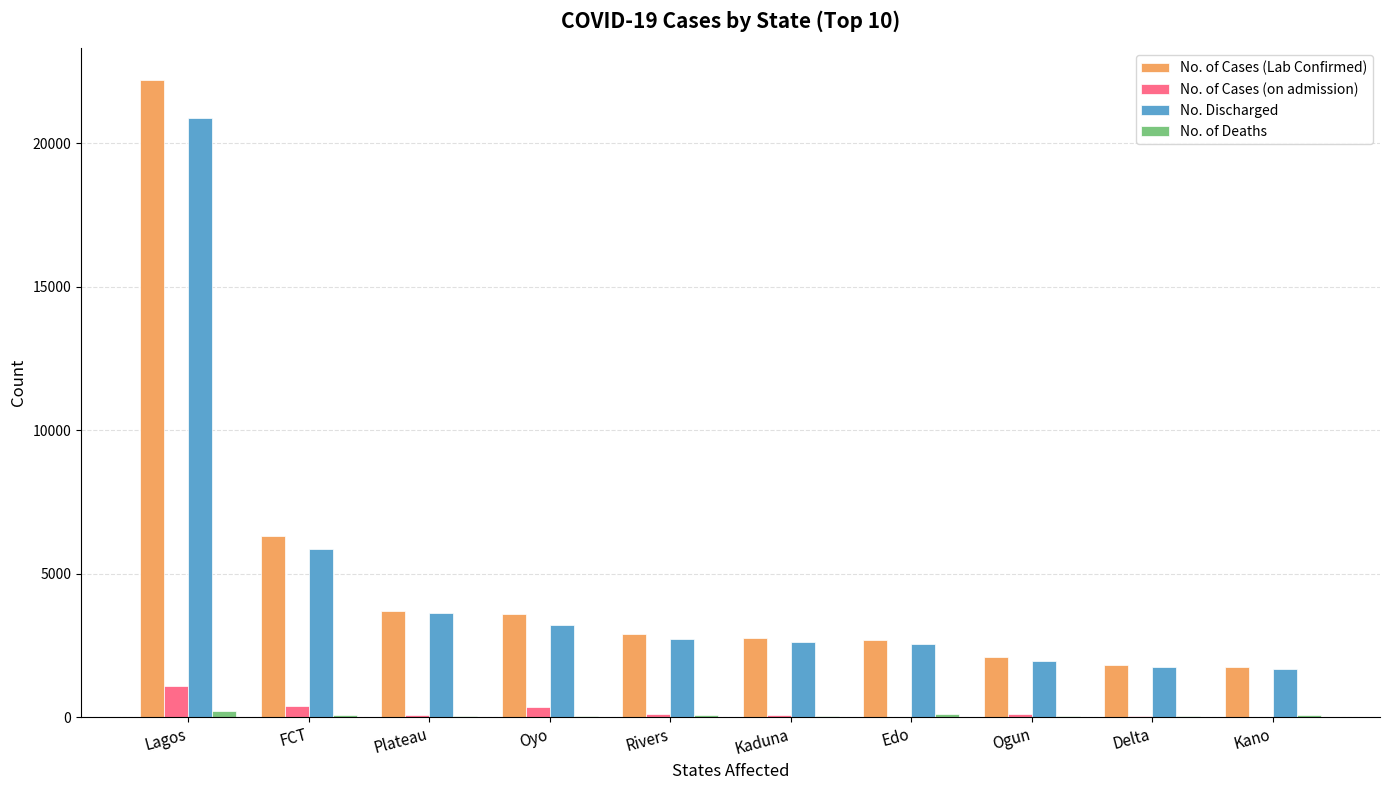

What is the sum of all No. of Cases (on admission) values?

2232